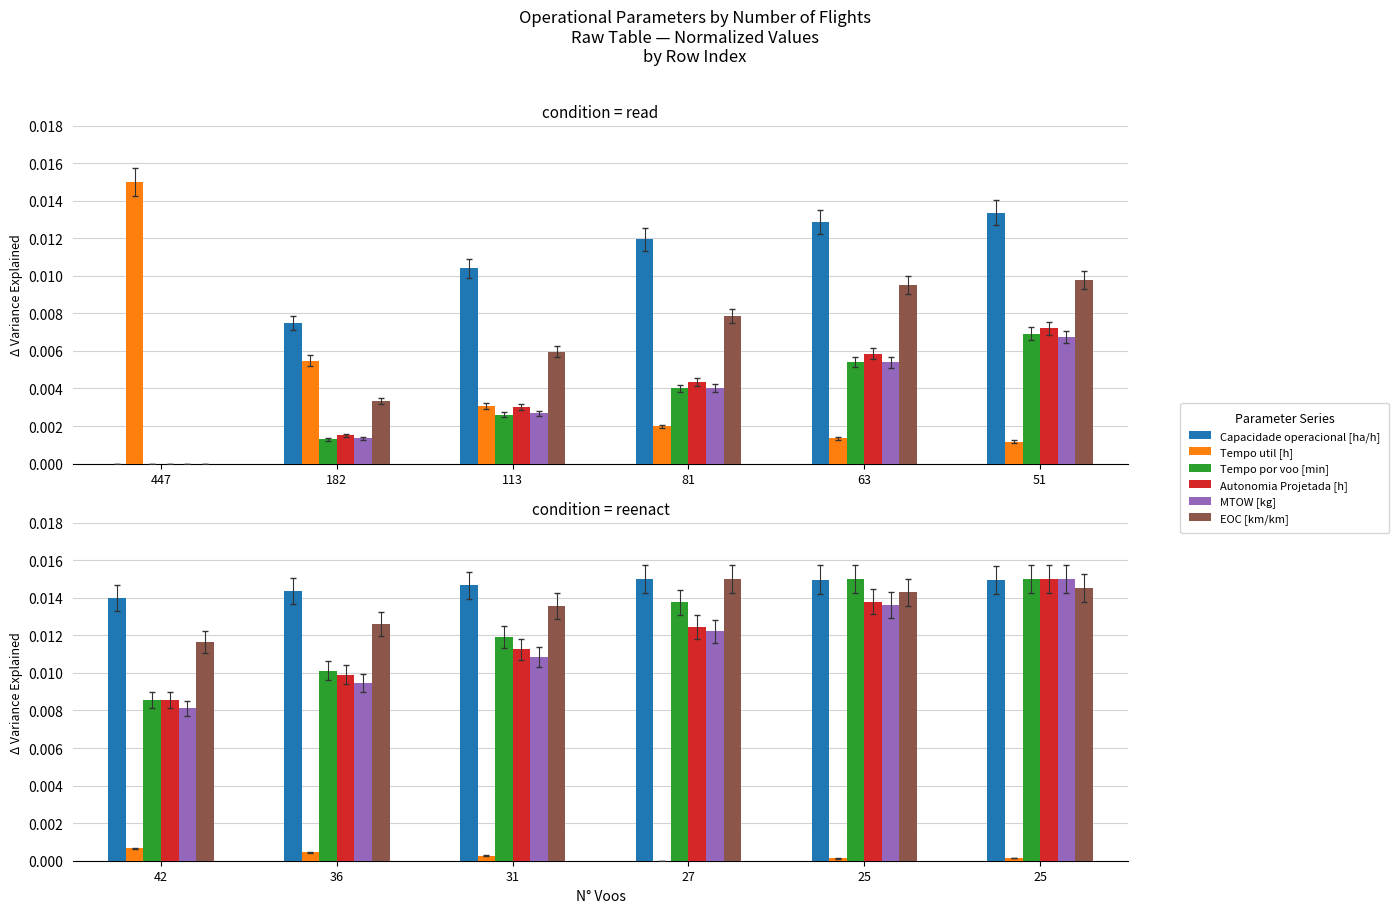

Does the chart contain stacked bars?

No